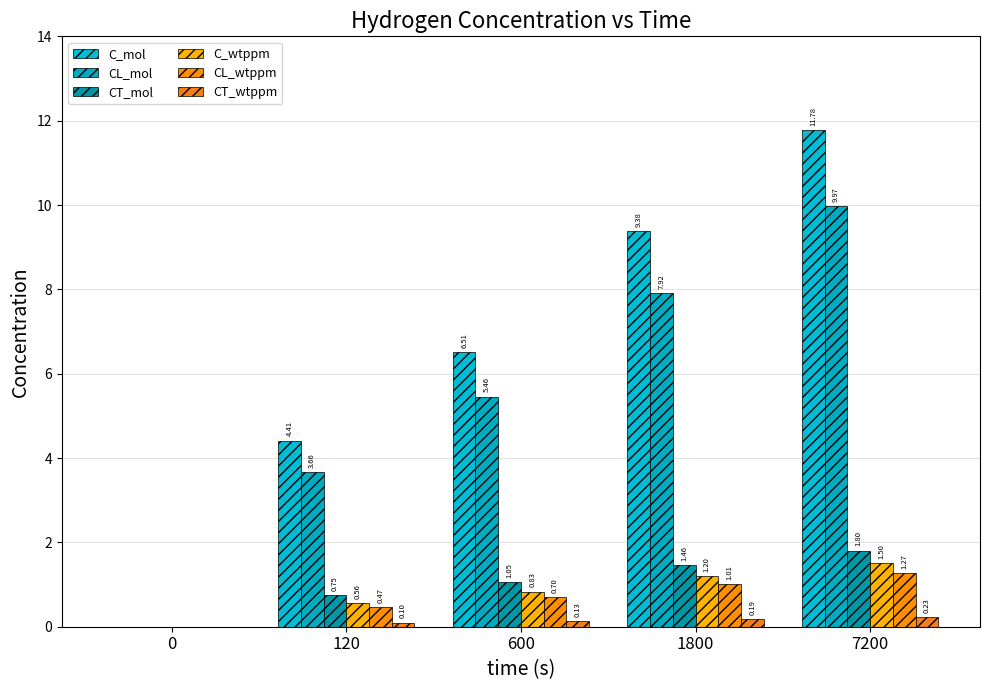

The CL_wtppm series shows 0.6 at 120. True or false?

False